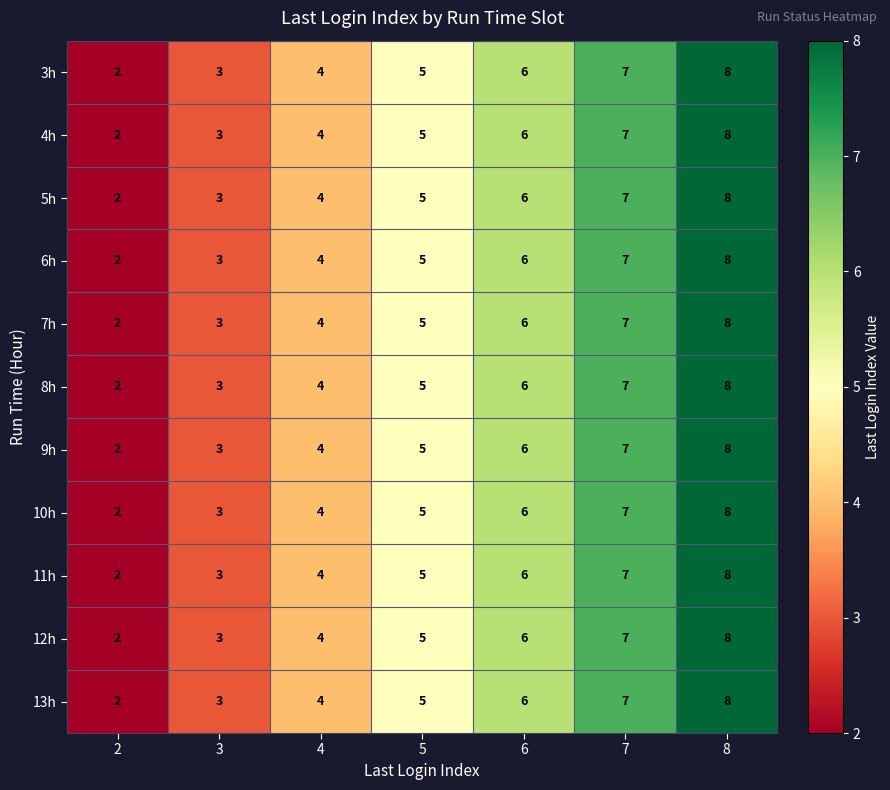

What is the total value across all series at 4?

44